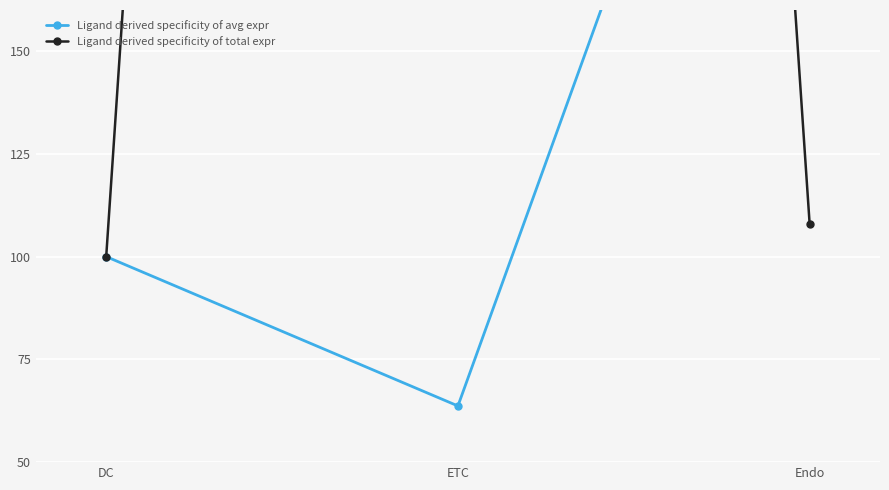

Where is Ligand derived specificity of total expr nearest to the value 738?

Endo